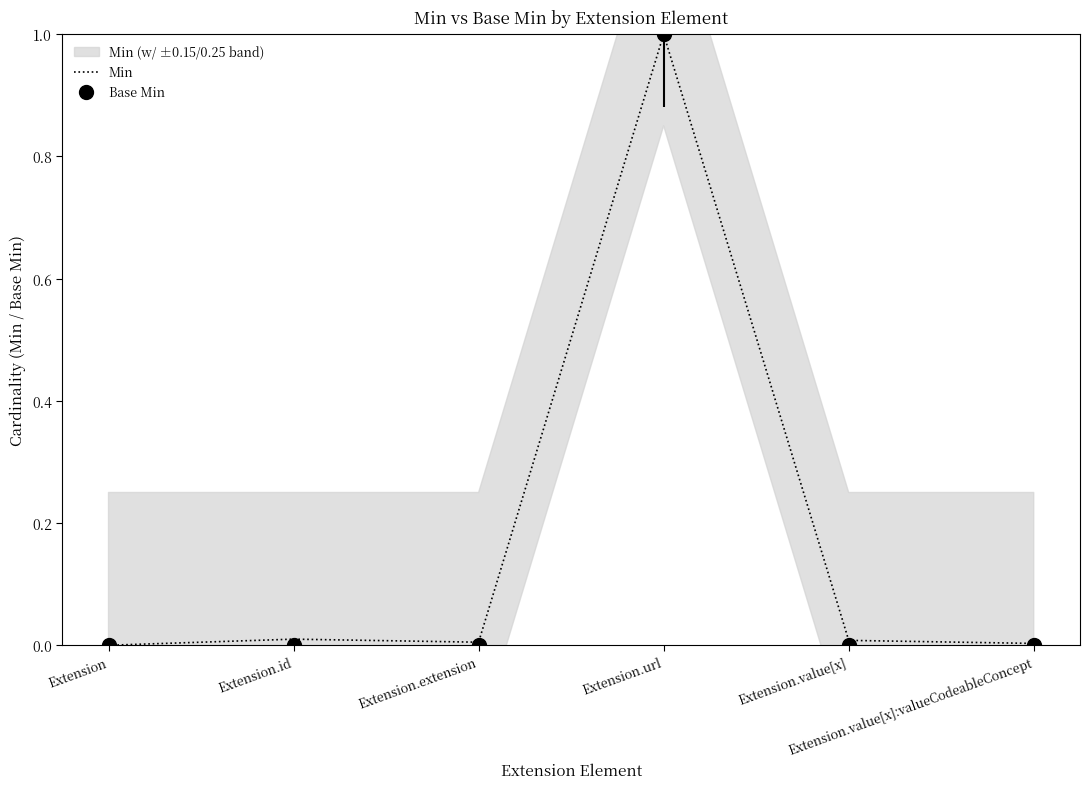

True or false: Base Min and Min intersect in this chart.

False